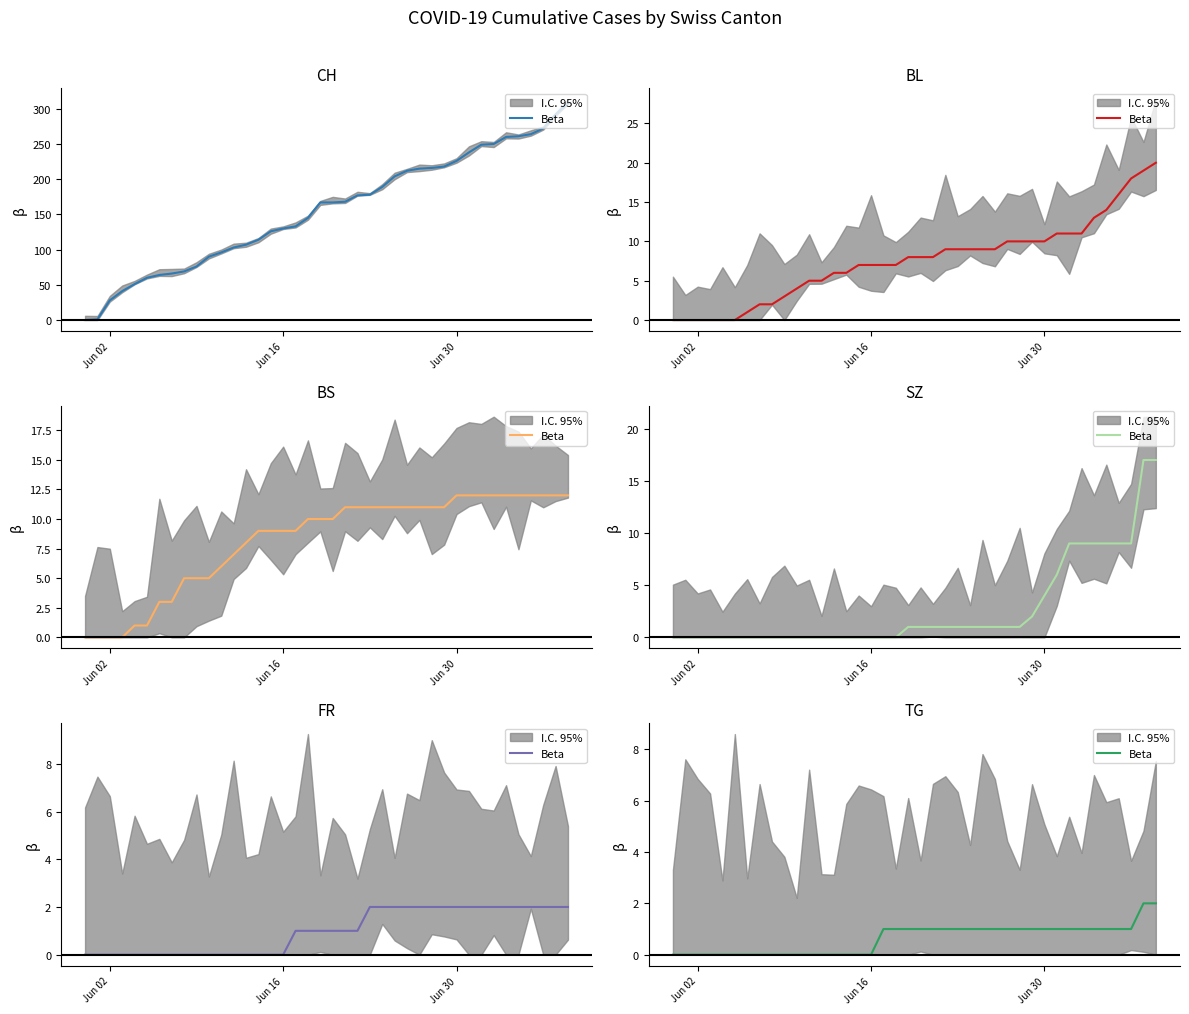

True or false: the data shows -1 at 13.

False